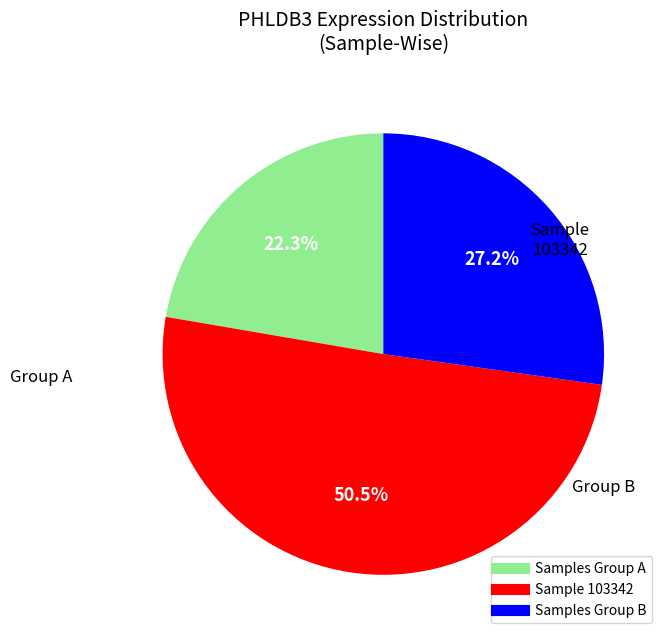

Does any single category account for the majority?

Yes